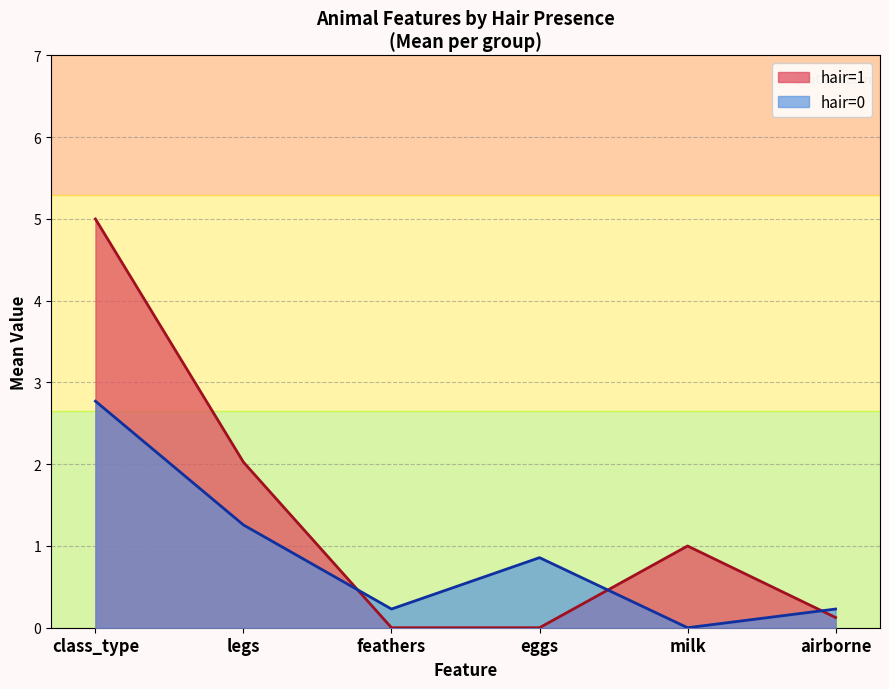

Between hair=1 and hair=0, which is larger?

hair=1